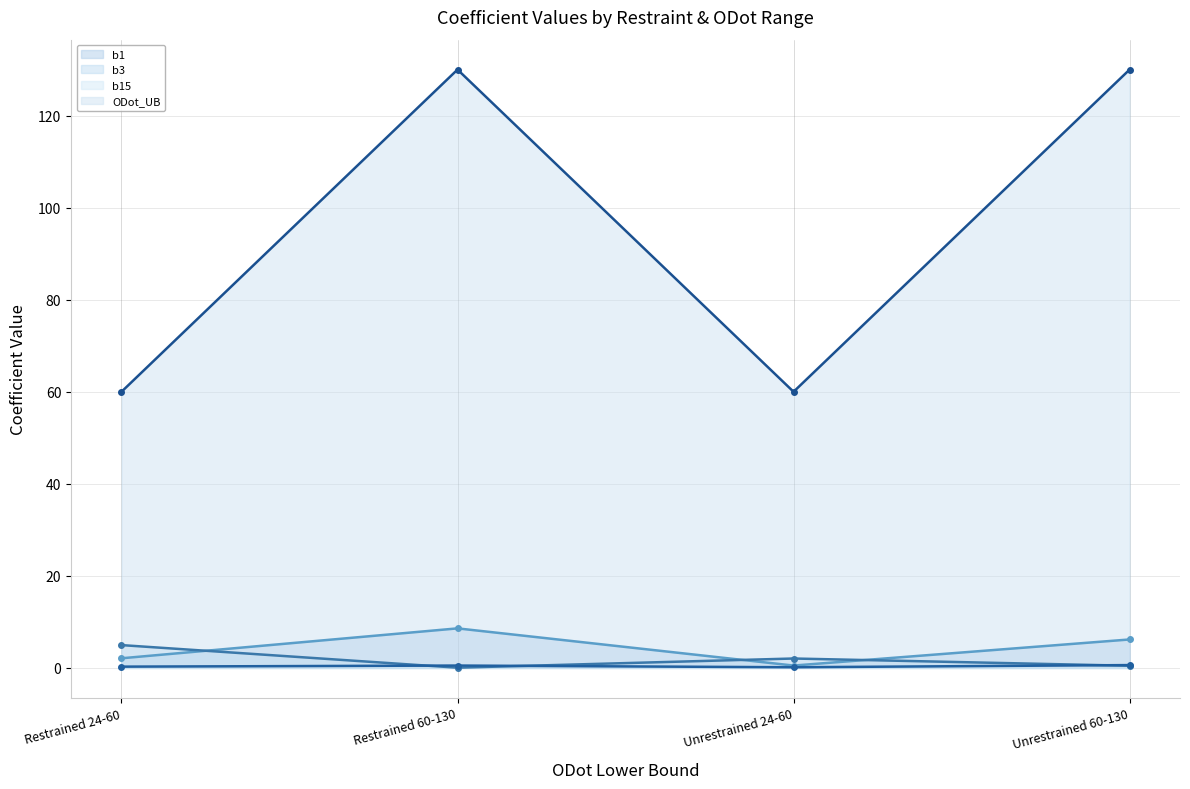

Reading left to right, list all the values displayed in this chart.

b1 line: 2.1	8.6	0.5	6.2
b3 line: 5.0	0.1	2.0	0.5
b15 line: 0.3	0.5	0.1	0.6
ODot_UB line: 60.0	130.0	60.0	130.0